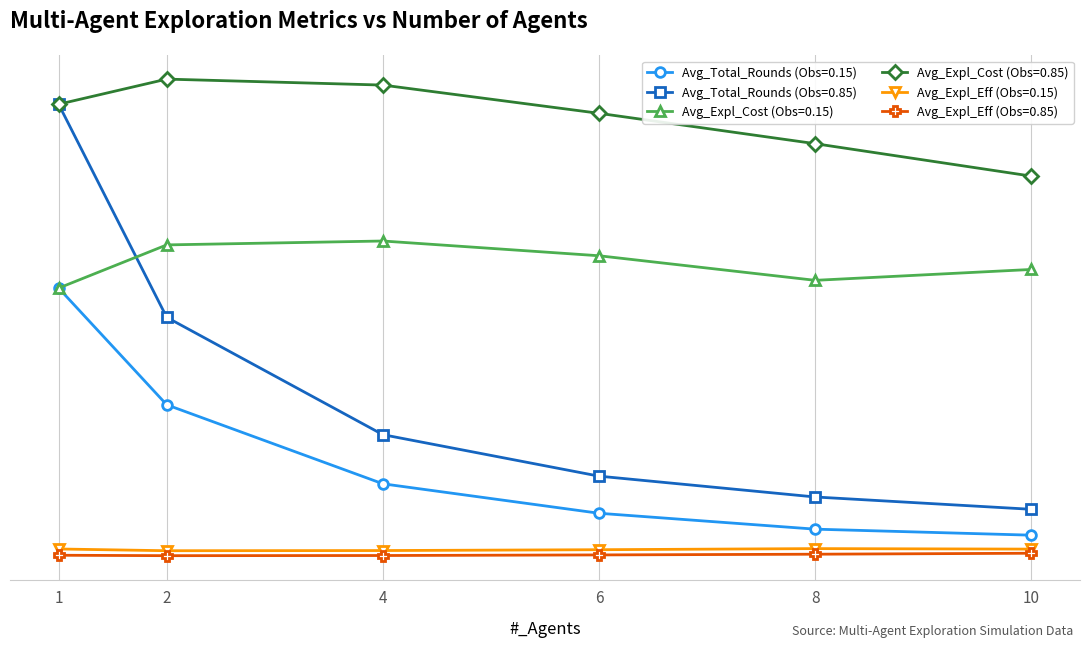

True or false: Avg_Total_Rounds (Obs=0.15) and Avg_Expl_Cost (Obs=0.85) cross at least once.

False